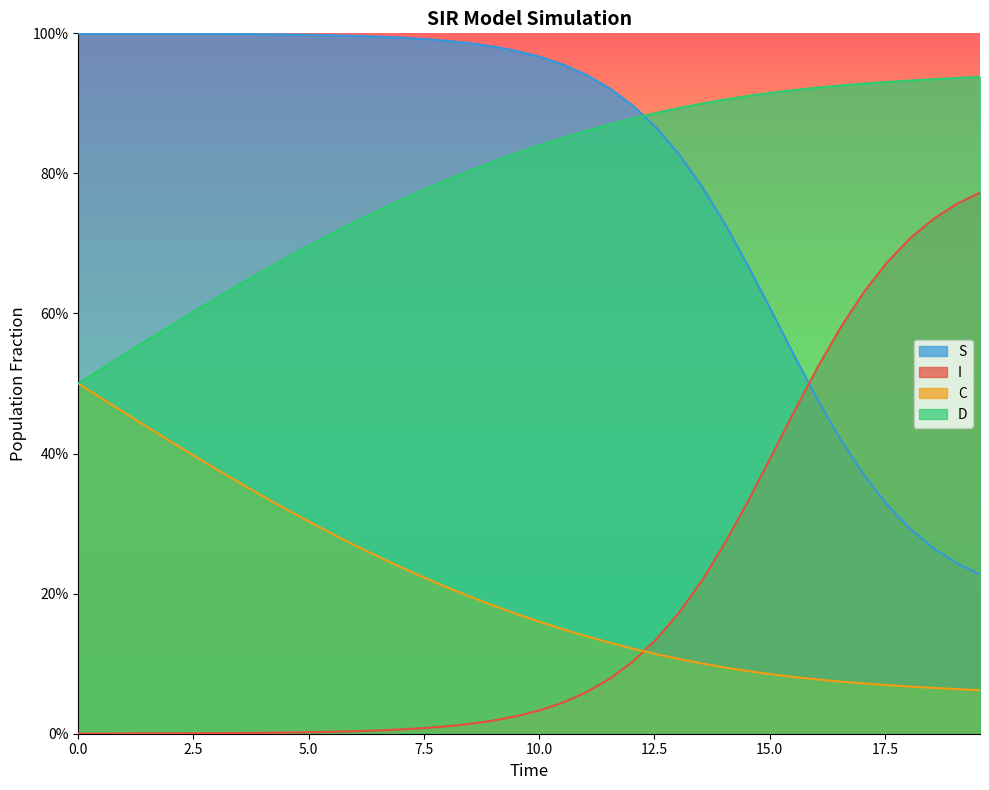

What are all the series names shown in the legend?

S, I, C, D